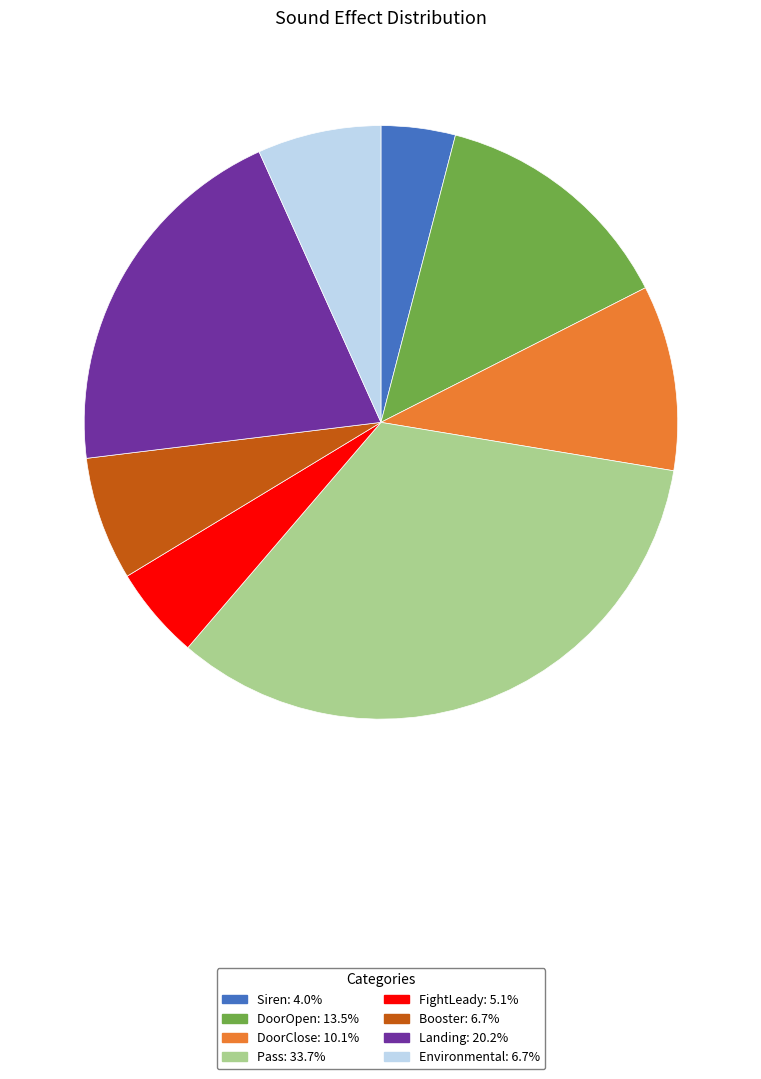

Does DoorOpen represent more than half of the total?

No